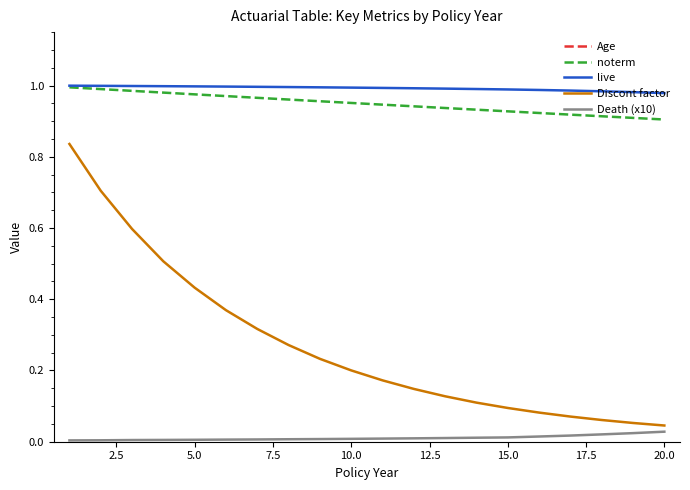

What are all the series names shown in the legend?

Age, noterm, live, Discont factor, Death (x10)